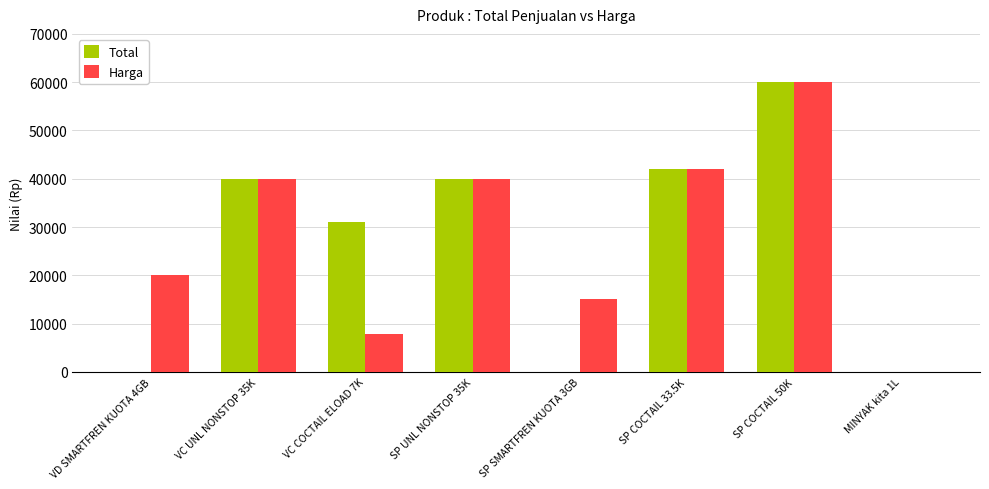

The Harga series shows 7750 at VC COCTAIL ELOAD 7K. True or false?

True